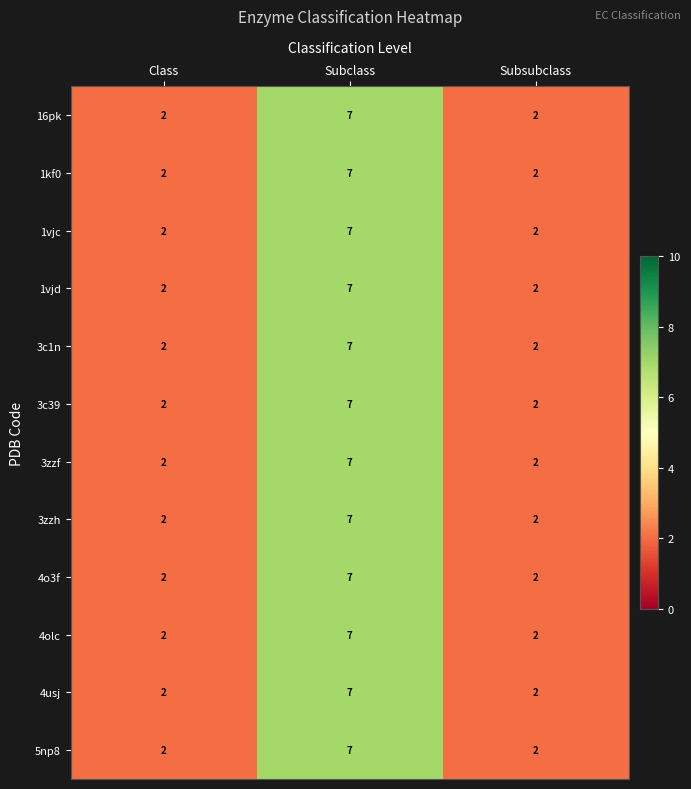

Is it true that 5np8 equals 2 at Class?

True